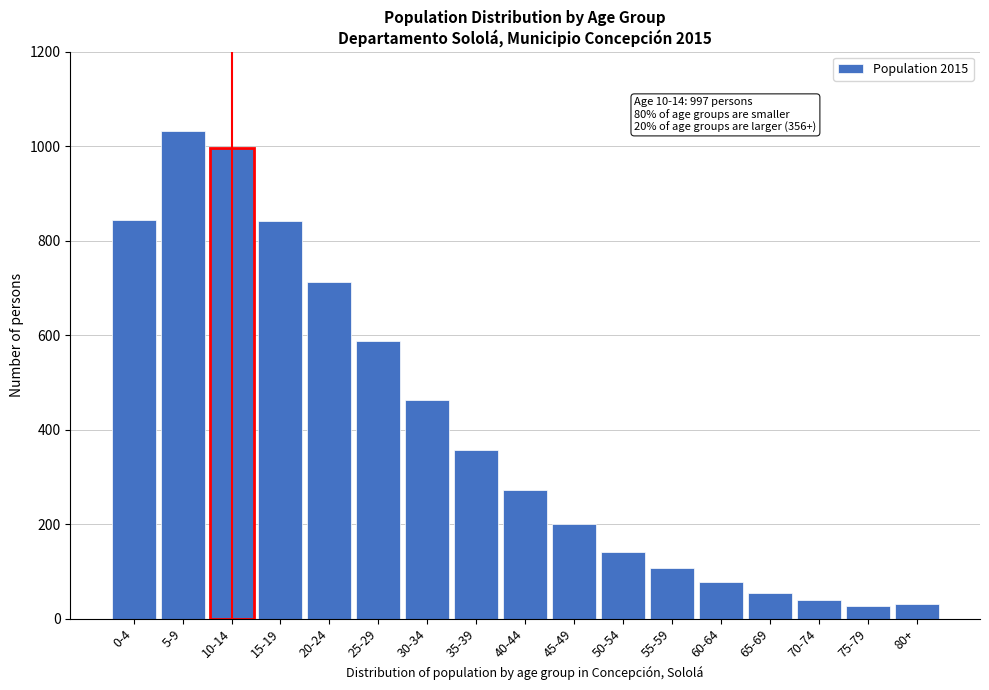

The chart shows a value of 713 at 20-24. True or false?

True